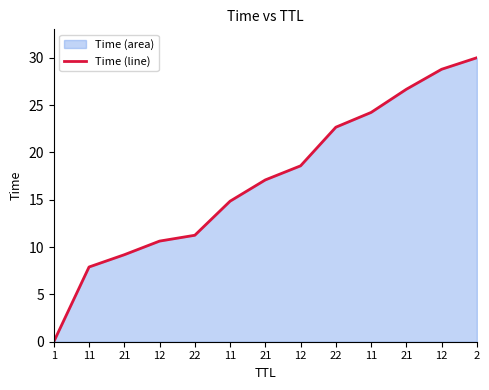

Does the chart have visible grid lines?

No